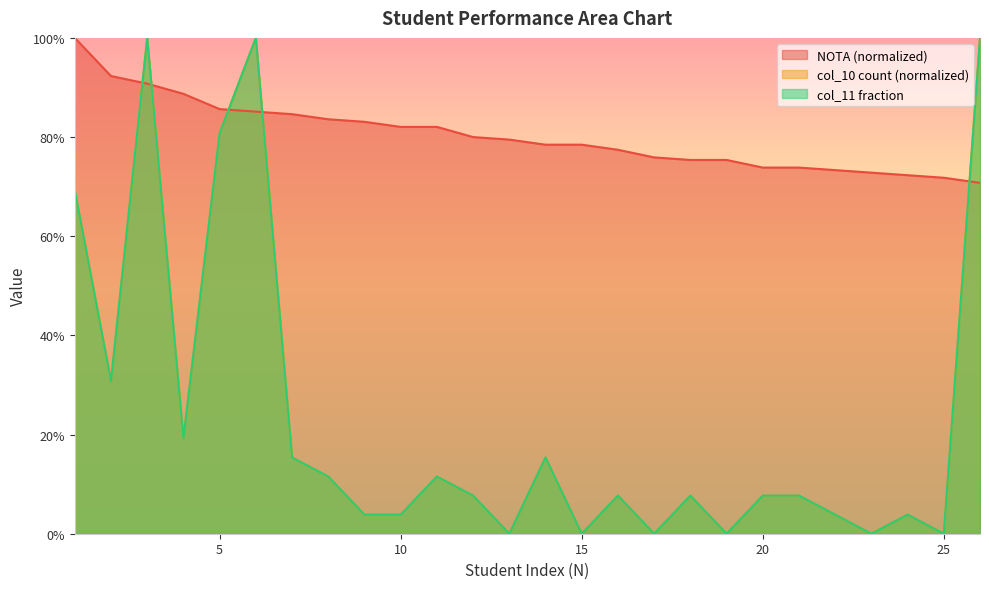

List the labels in order of NOTA value, largest first.

1, 2, 3, 4, 5, 6, 7, 8, 9, 10, 11, 12, 13, 14, 15, 16, 17, 18, 19, 20, 21, 22, 23, 24, 25, 26